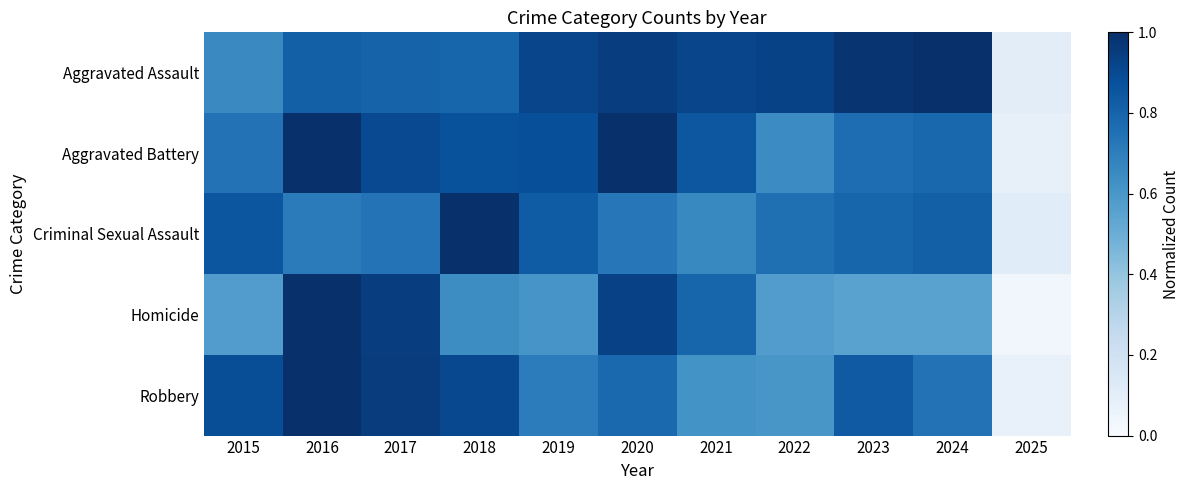

Reading left to right, list all the values displayed in this chart.

Aggravated Assault: 2015=0.7	2016=0.8	2017=0.8	2018=0.8	2019=0.9	2020=0.9	2021=0.9	2022=0.9	2023=1.0	2024=1.0	2025=0.1
Aggravated Battery: 2015=0.7	2016=1.0	2017=0.9	2018=0.9	2019=0.9	2020=1.0	2021=0.8	2022=0.6	2023=0.8	2024=0.8	2025=0.1
Criminal Sexual Assault: 2015=0.9	2016=0.7	2017=0.7	2018=1.0	2019=0.8	2020=0.7	2021=0.7	2022=0.8	2023=0.8	2024=0.8	2025=0.1
Homicide: 2015=0.6	2016=1.0	2017=0.9	2018=0.6	2019=0.6	2020=0.9	2021=0.8	2022=0.6	2023=0.6	2024=0.6	2025=0.0
Robbery: 2015=0.9	2016=1.0	2017=1.0	2018=0.9	2019=0.7	2020=0.8	2021=0.6	2022=0.6	2023=0.8	2024=0.7	2025=0.1